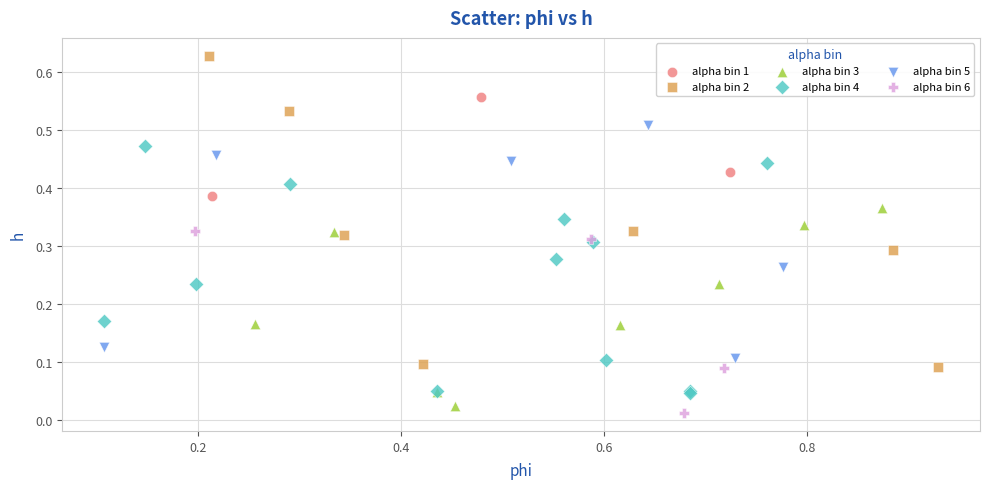

Which series contains the highest Y value?

alpha bin 2